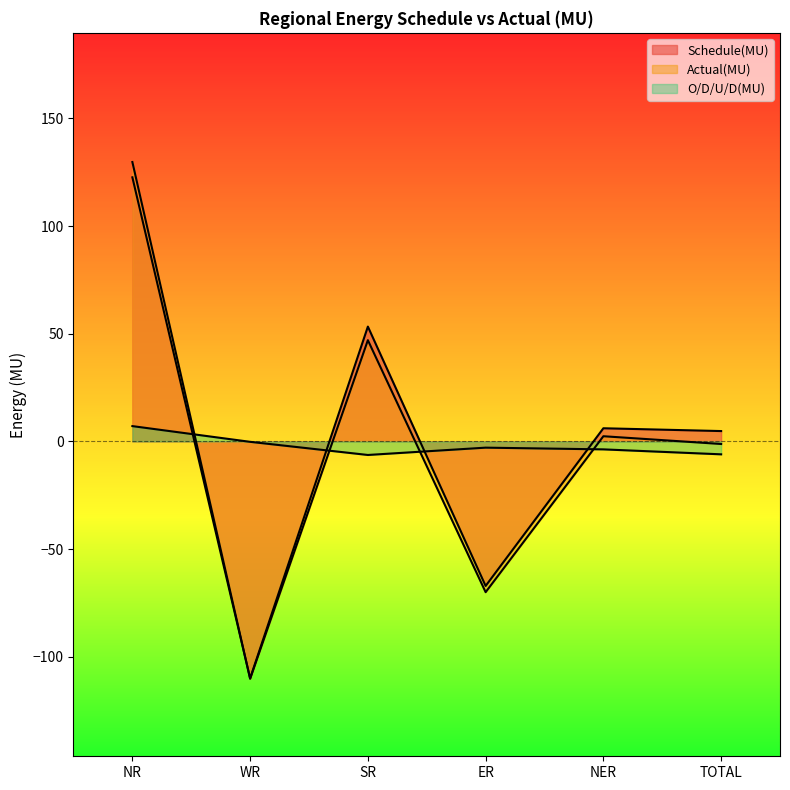

True or false: O/D/U/D(MU) and Schedule(MU) intersect in this chart.

True